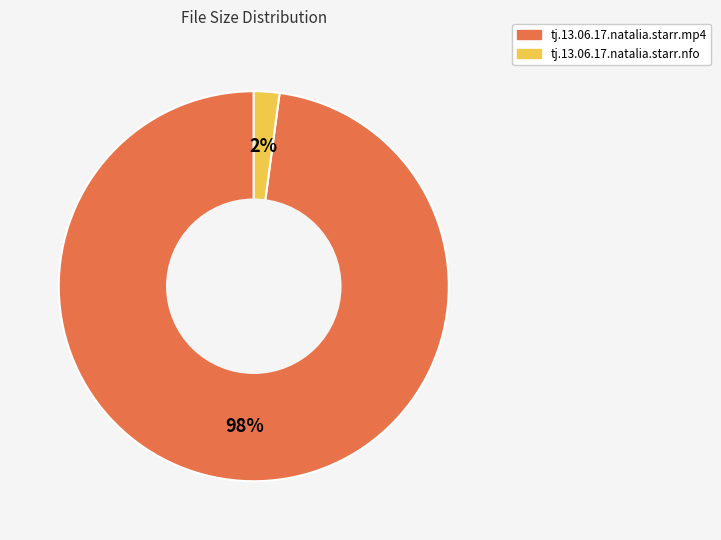

Is tj.13.06.17.natalia.starr.nfo the majority of the pie?

No